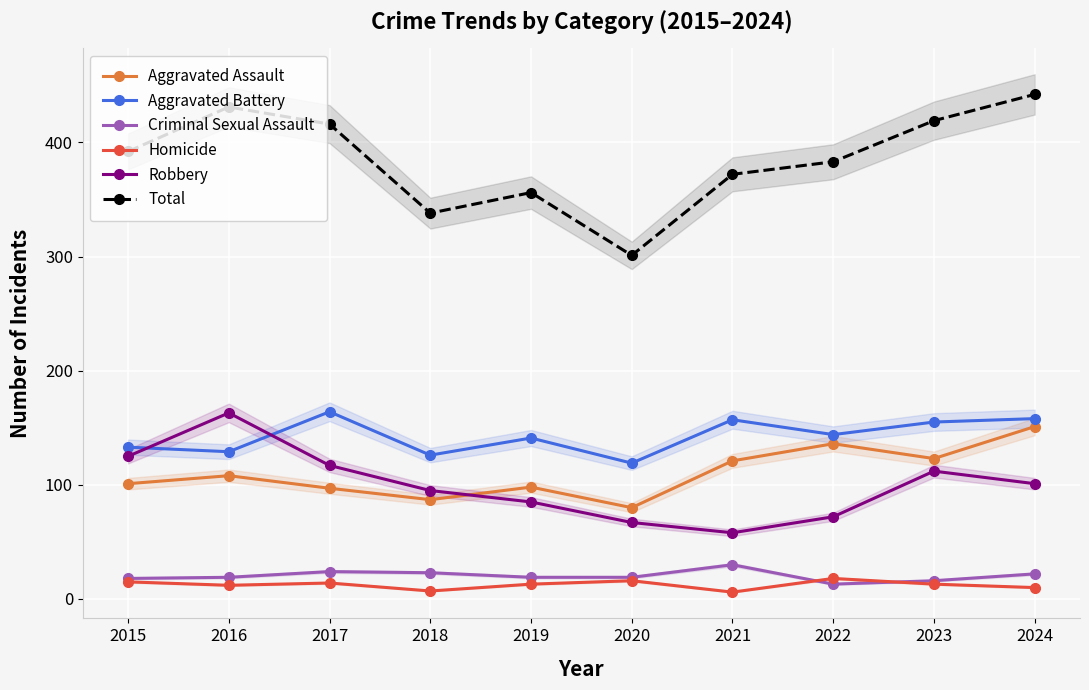

Rank the series by their maximum value, from highest to lowest.

Total, Aggravated Battery, Robbery, Aggravated Assault, Criminal Sexual Assault, Homicide